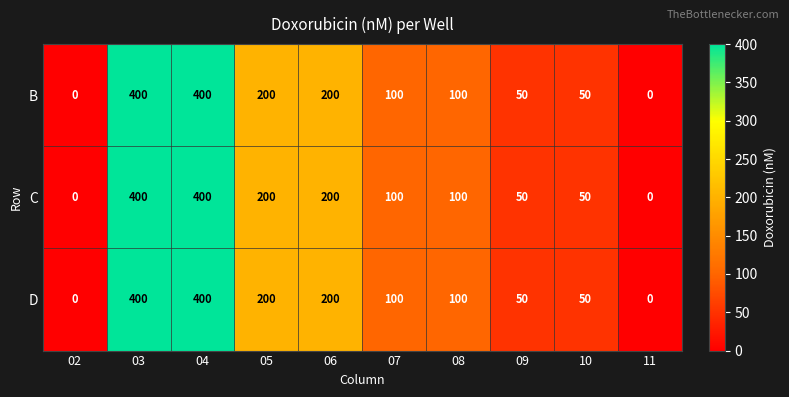

How many series are shown in this chart?

3